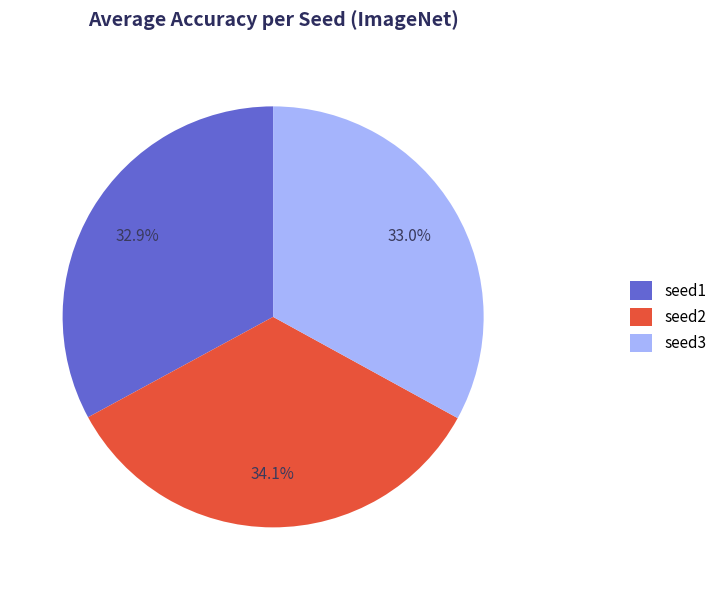

Is seed2 the majority of the pie?

No